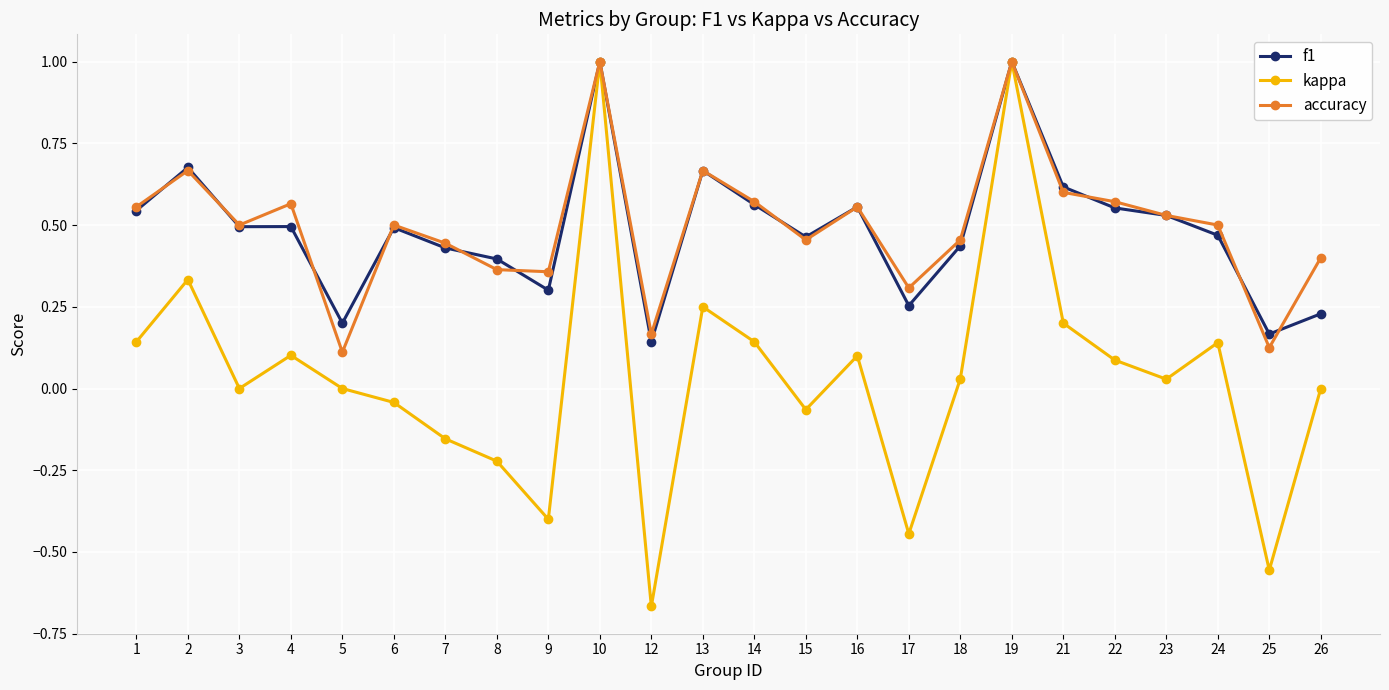

What is the difference between the second highest and second lowest values in the f1 series?

0.8